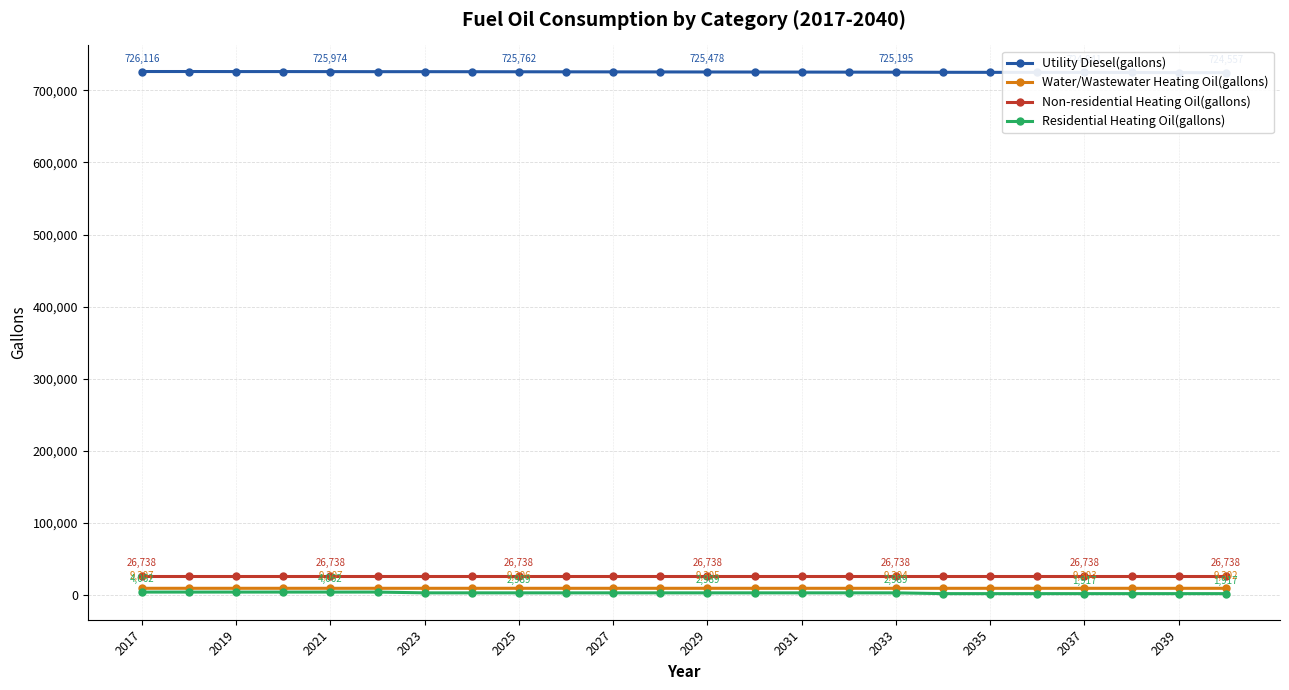

True or false: Water/Wastewater Heating Oil(gallons) and Non-residential Heating Oil(gallons) intersect in this chart.

False